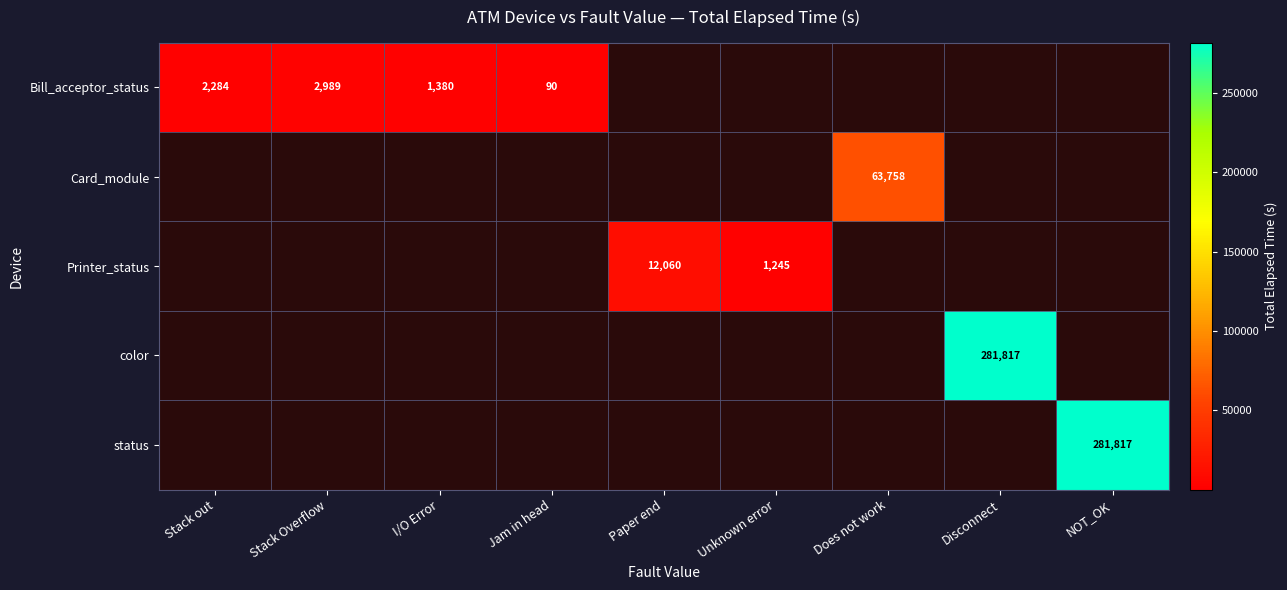

True or false: Printer_status has a value of 12060 at Paper end.

True